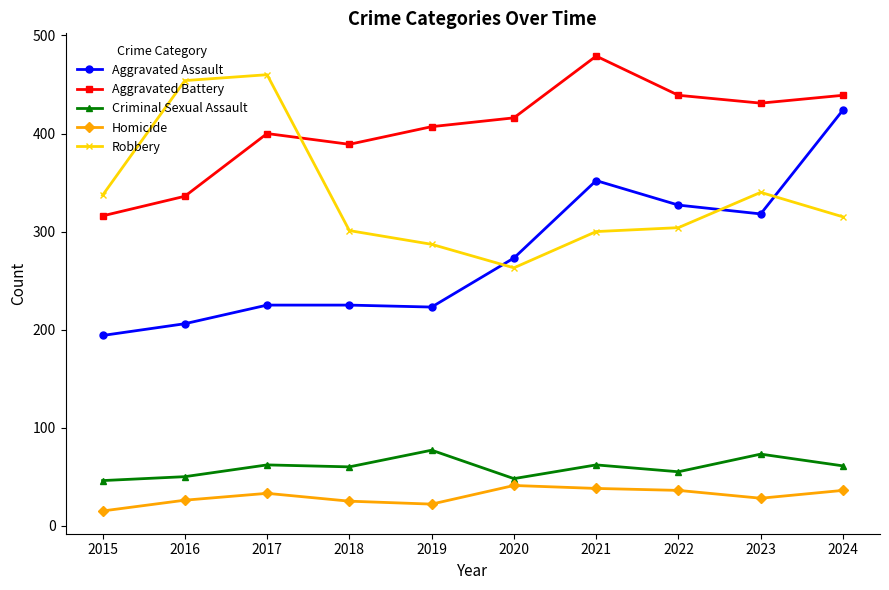

Where is Aggravated Battery nearest to the value 397?

2017